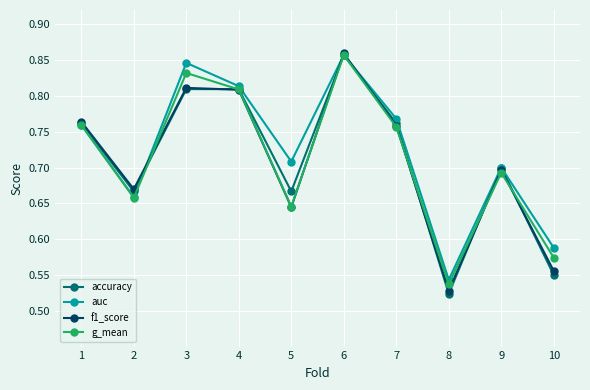

True or false: f1_score and auc cross at least once.

True